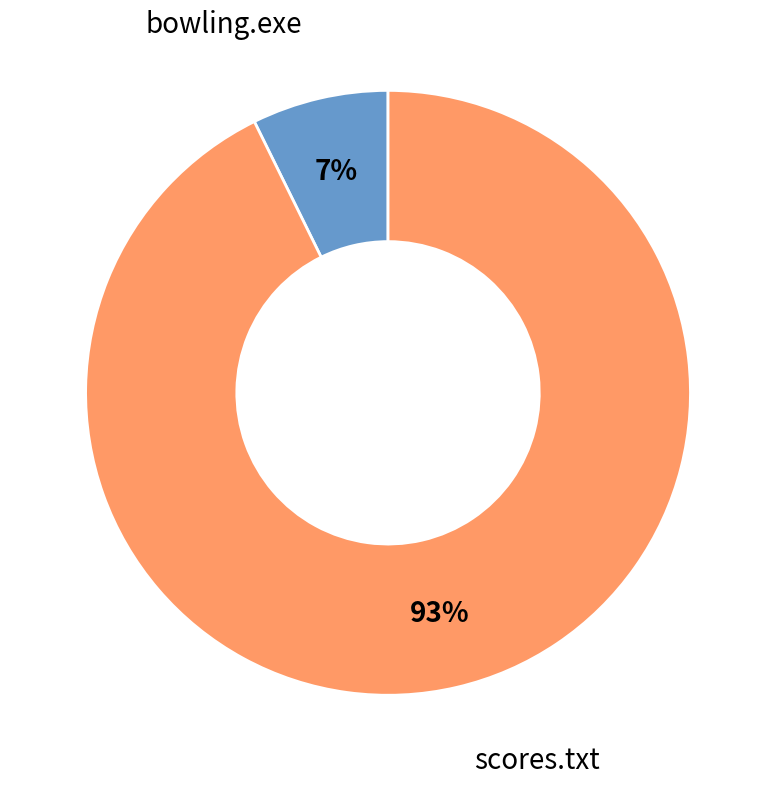

Is there any slice that represents more than half of the pie?

Yes